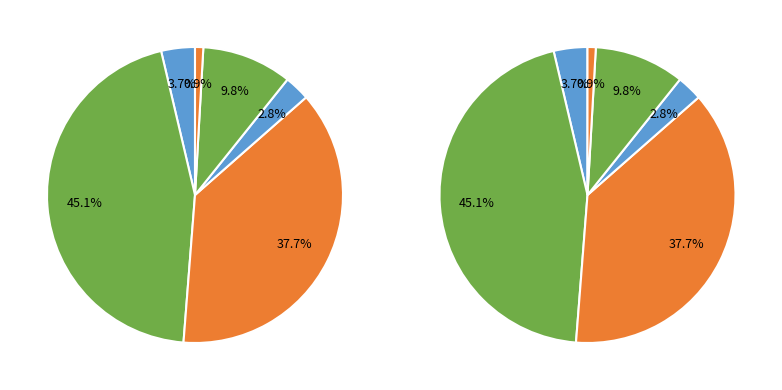

To the nearest percent, what percentage of the pie is 15?

3%